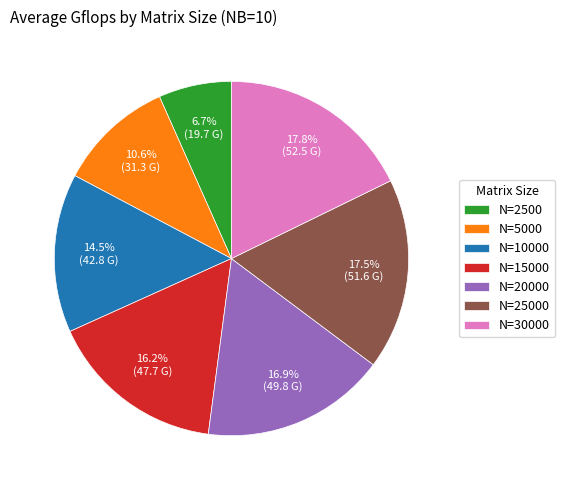

Is the sum of N=5000 and N=30000 greater than half?

No